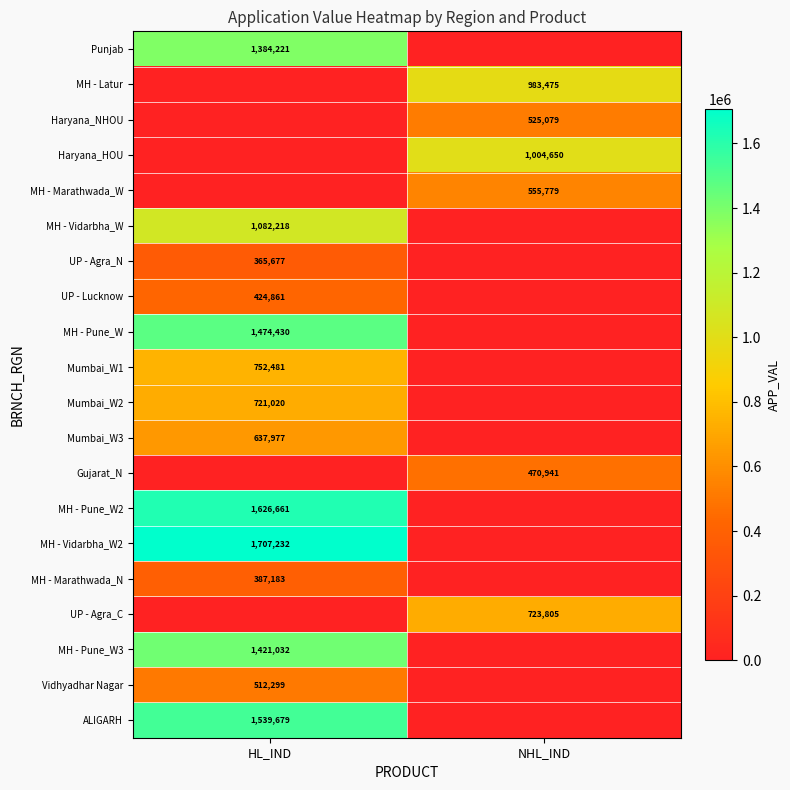

Is the value of Gujarat_N at NHL_IND greater than the value of UP - Agra_C at NHL_IND?

No